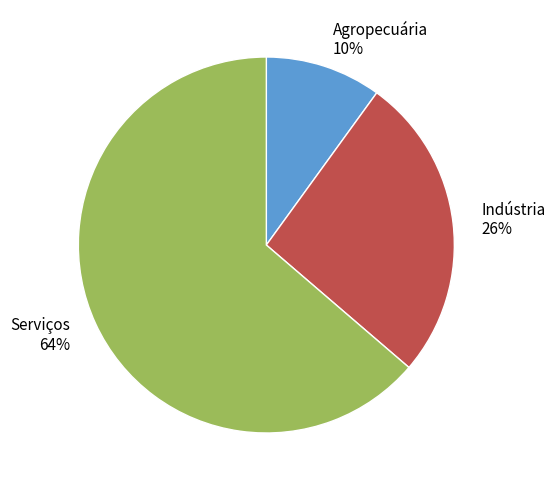

What is the majority slice?

Serviços